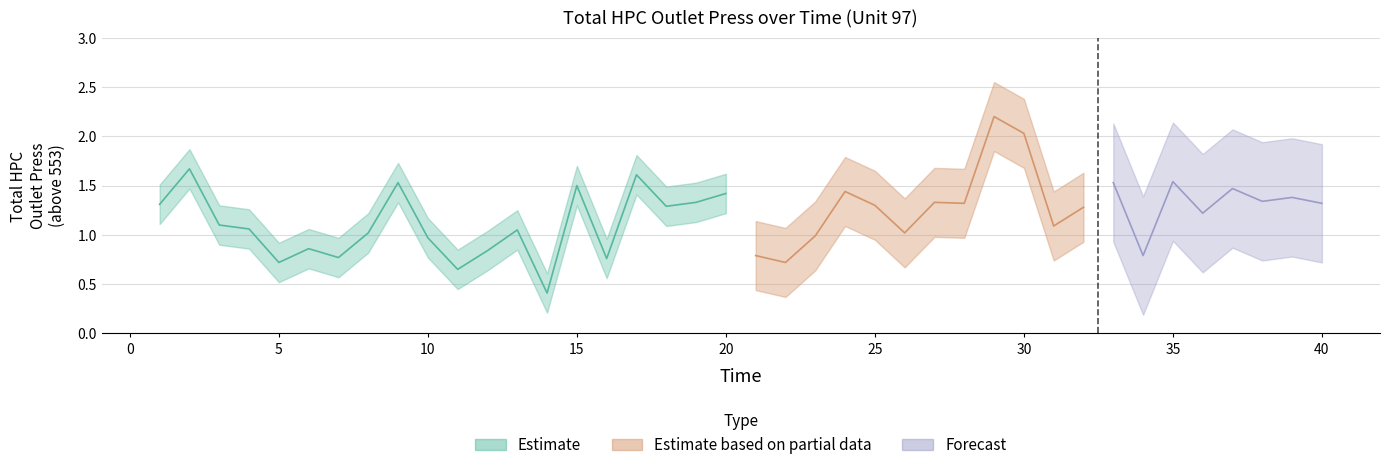

True or false: Estimate based on partial data and Estimate intersect in this chart.

False